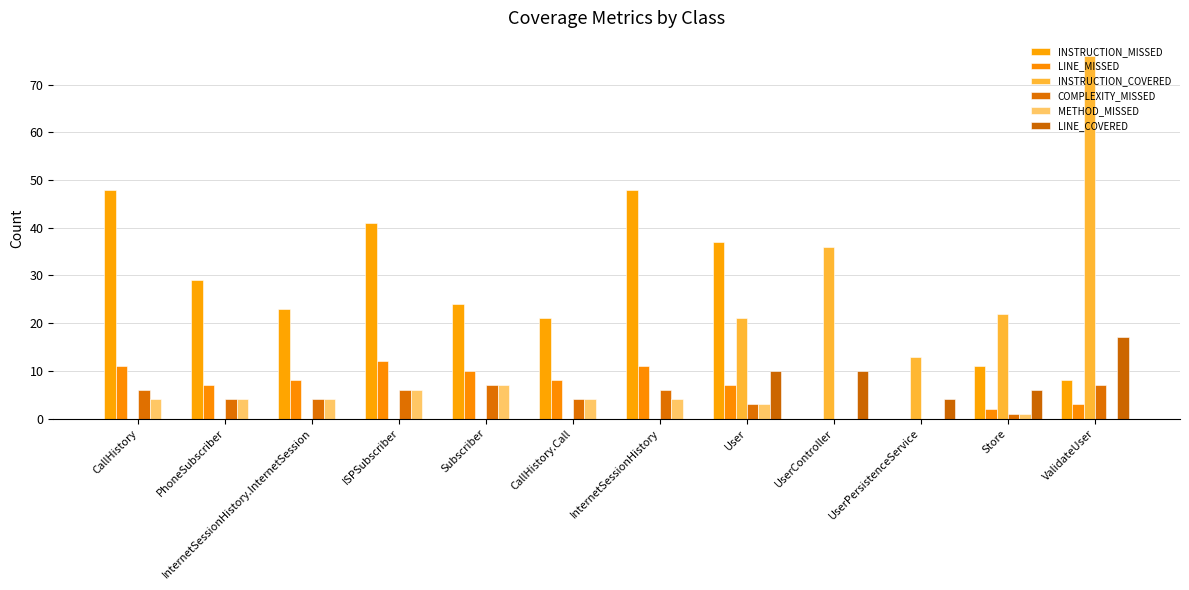

Are the bars horizontal?

No